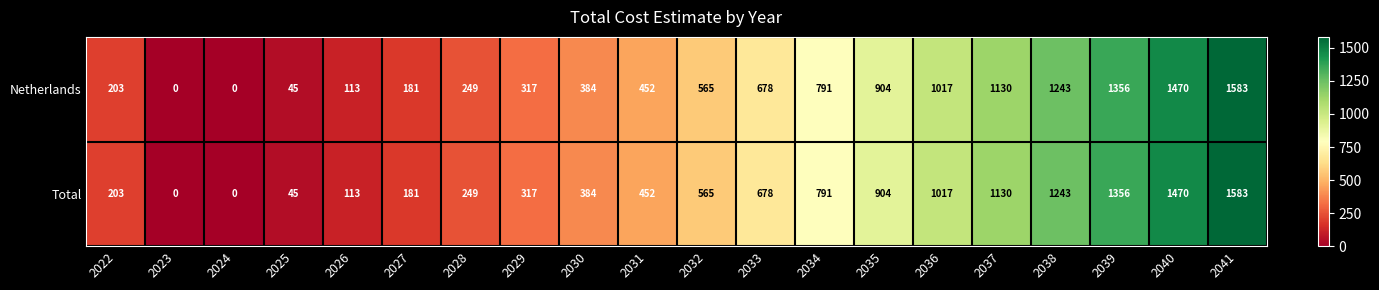

Read the Total value at 2033, to the nearest 10.

680